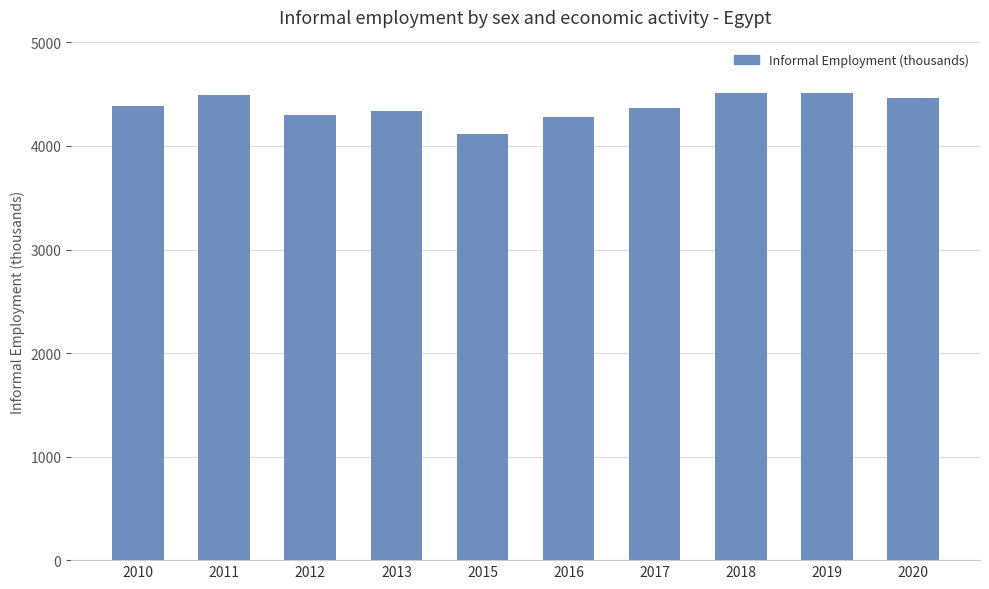

How many distinct data groups are displayed?

1